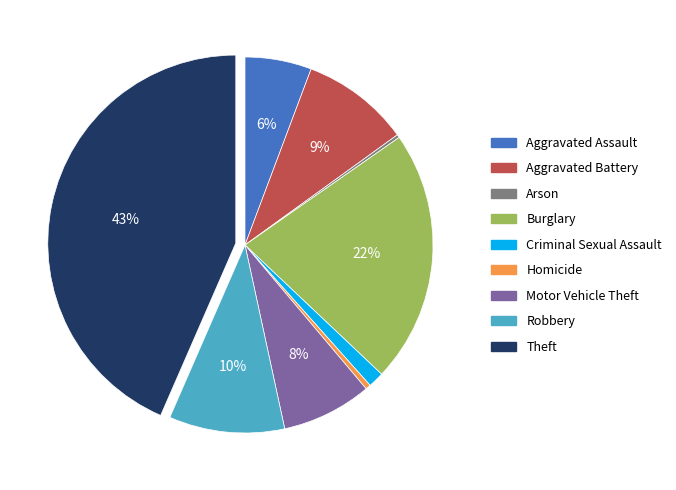

What is the largest slice in the pie chart?

Theft